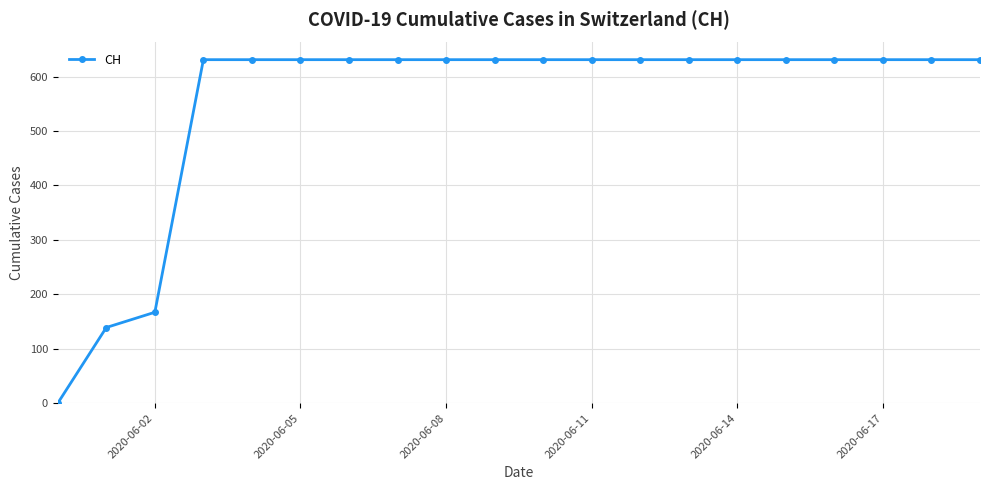

What is the greatest value displayed?

631